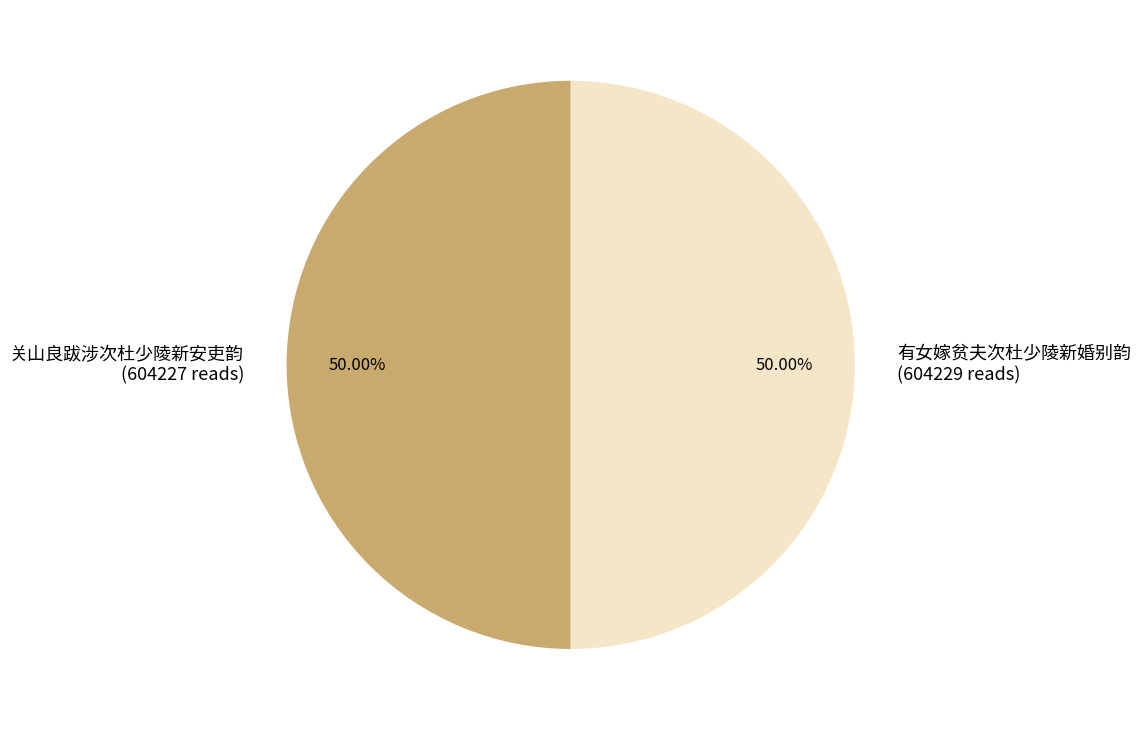

Approximately how many times larger is the value at 关山良跋涉次杜少陵新安吏韵 (604227 reads) compared to 有女嫁贫夫次杜少陵新婚别韵 (604229 reads)?

1.0